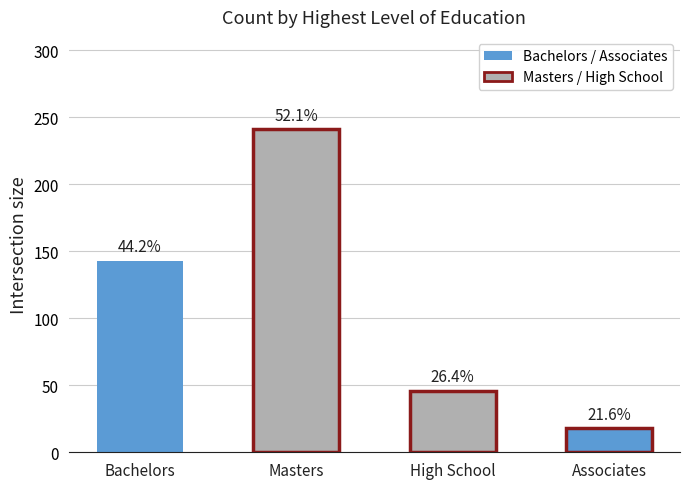

At which label does the data first exceed 143?

Masters